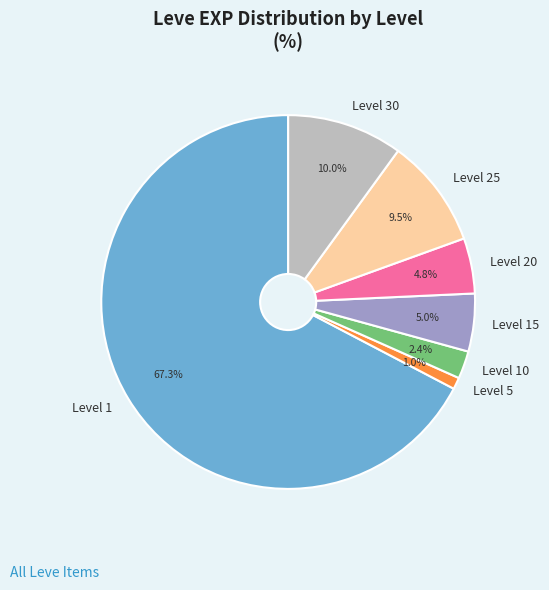

What portion of the pie excludes Level 1?

32.7%